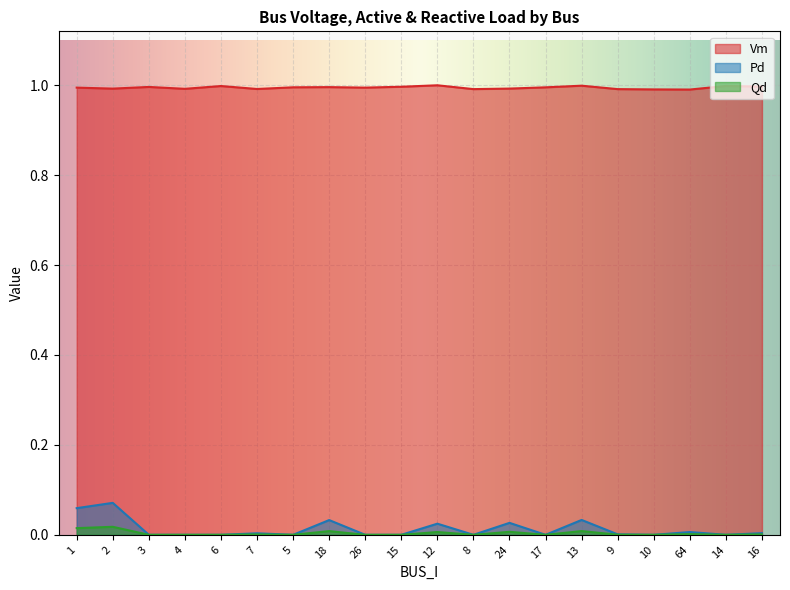

At which category does Vm reach its first local peak?

3